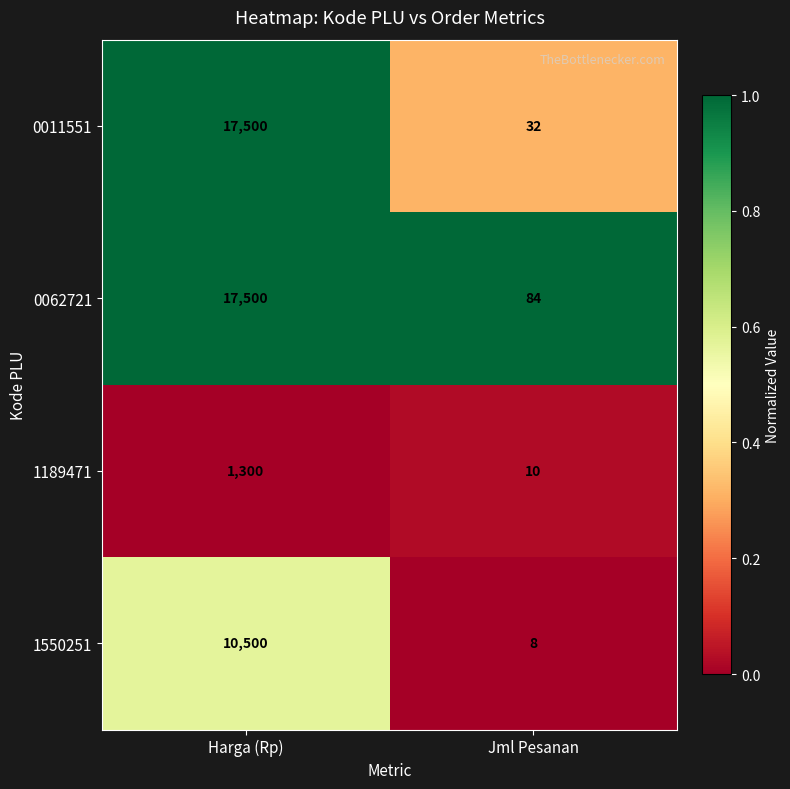

What is the lowest value of the 1550251 series?

8